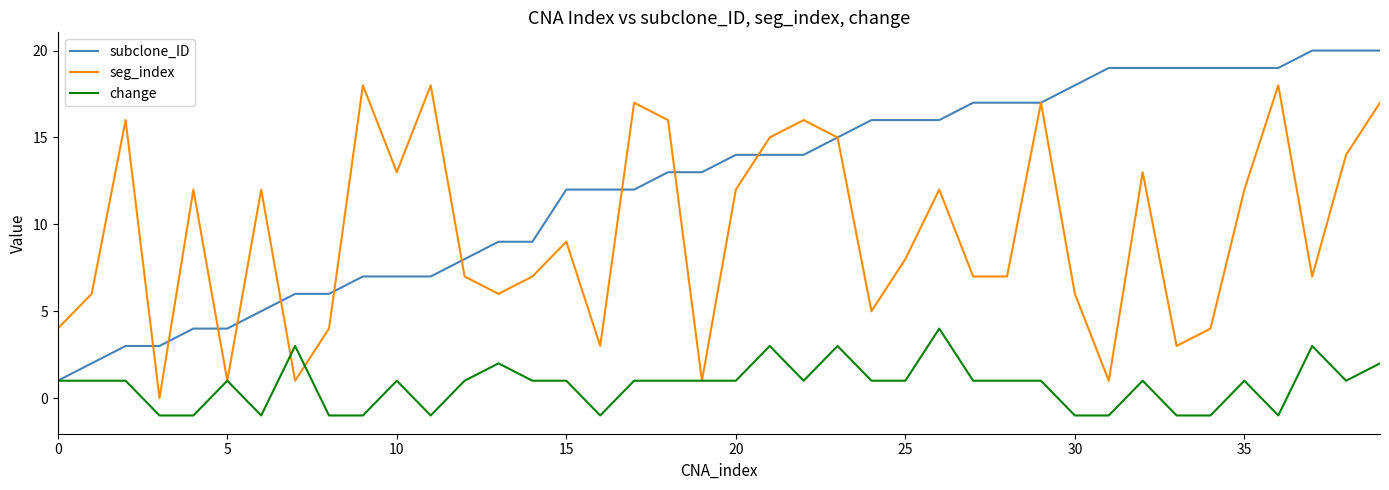

Which series has the widest spread of values?

subclone_ID